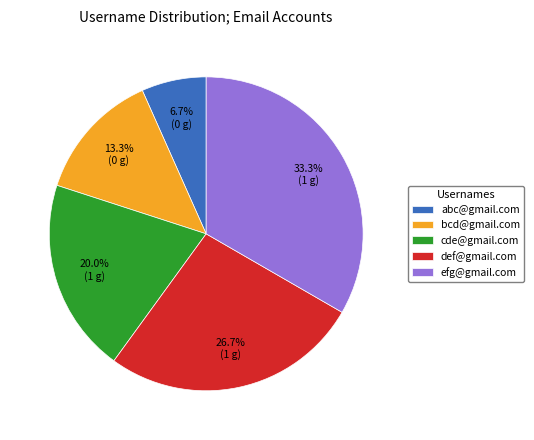

To the nearest percent, what is the difference between the efg@gmail.com and bcd@gmail.com slice percentages?

20%